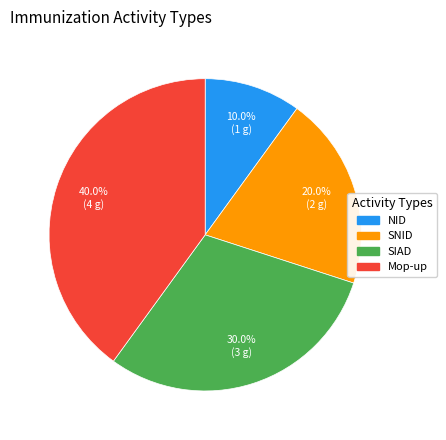

Is there a majority slice in this chart?

No